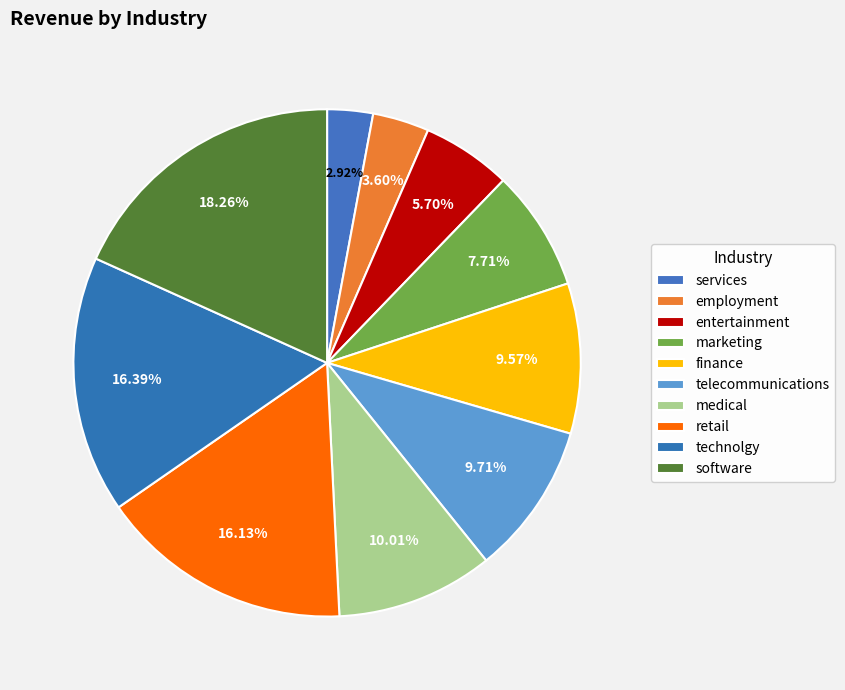

Count the number of slices in the pie.

10